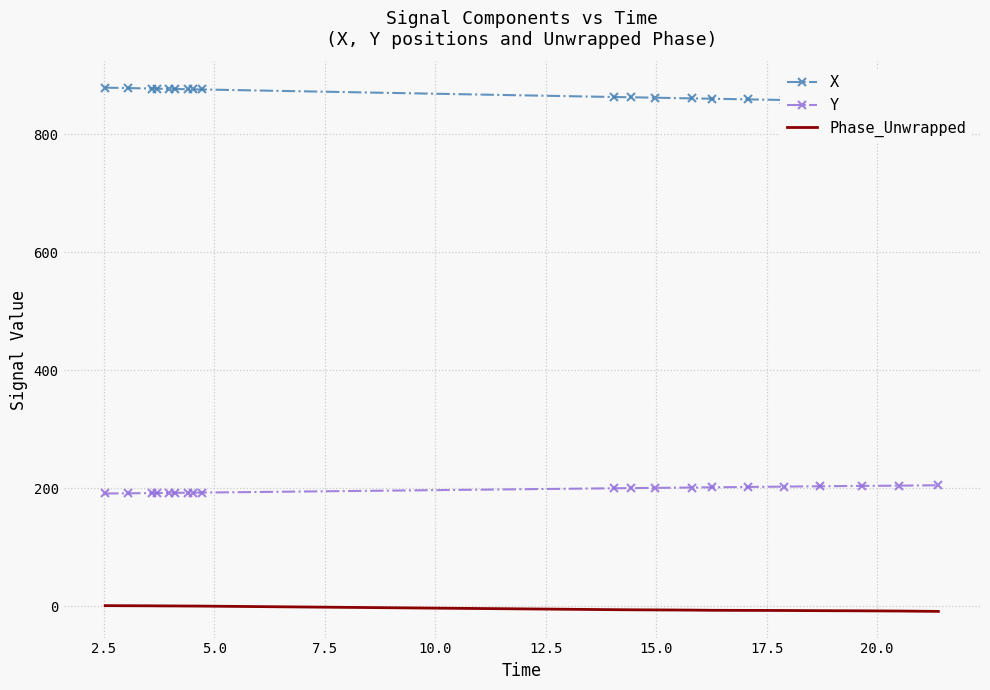

What is the lowest value of the Y series?

190.9